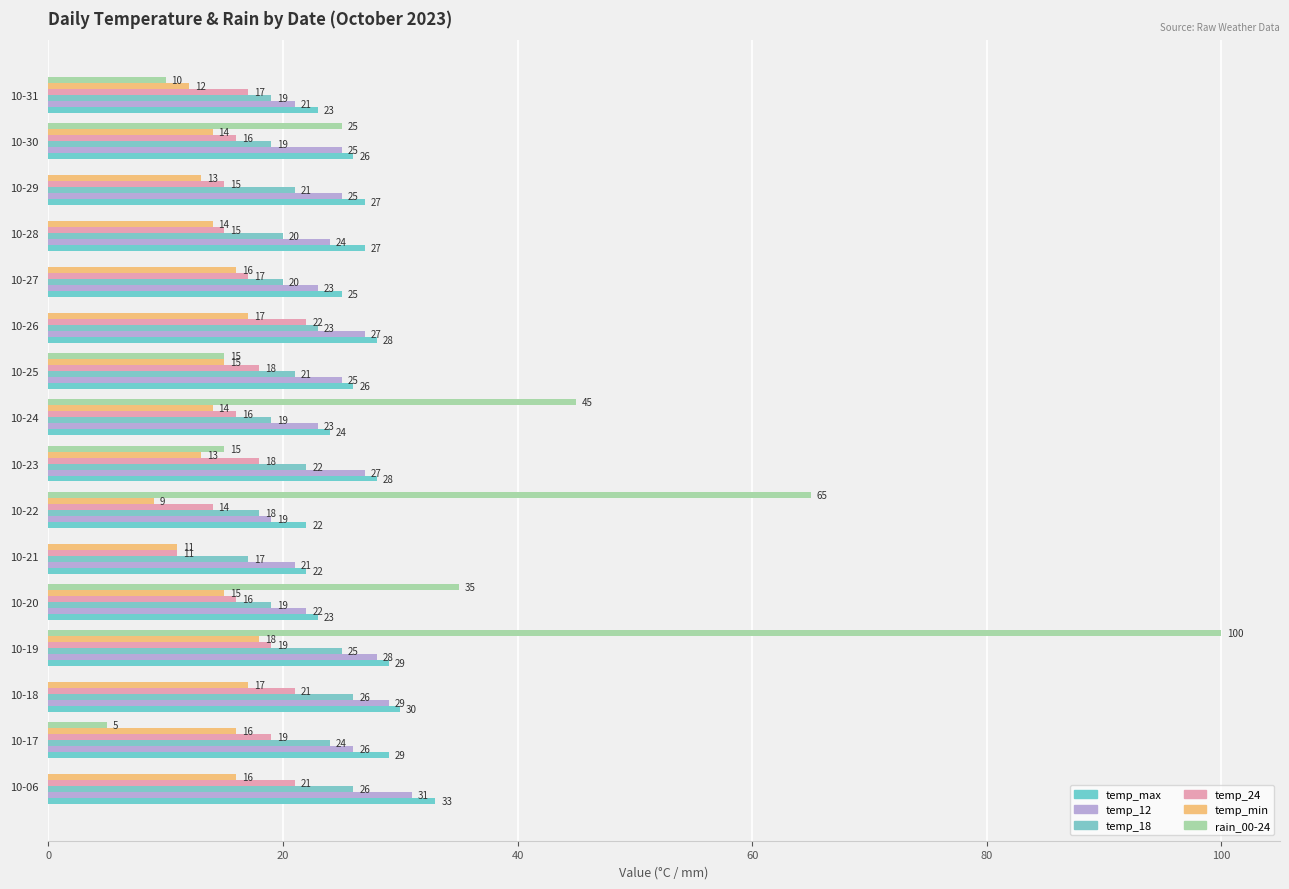

How many distinct data groups are displayed?

6